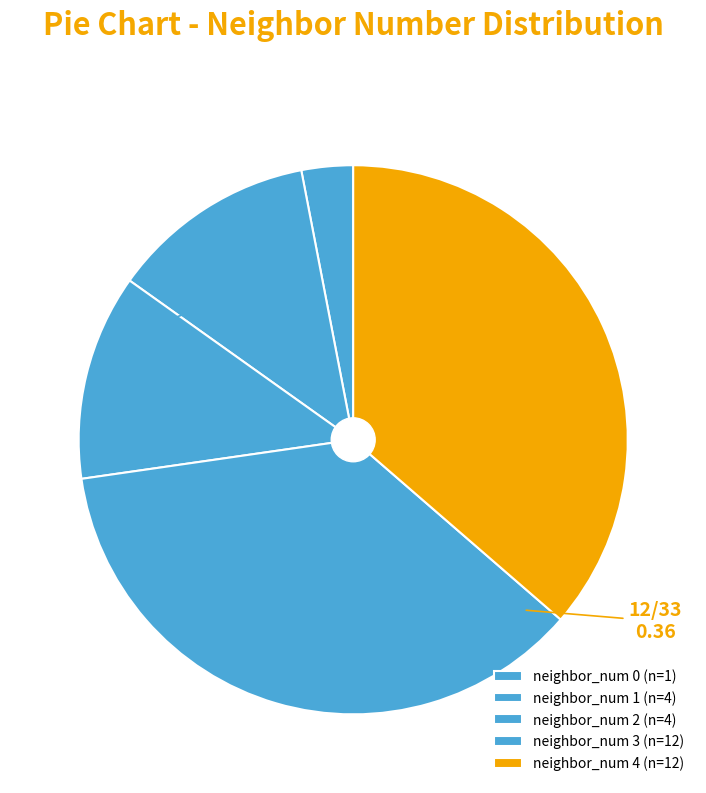

How many slices are in this pie chart?

5